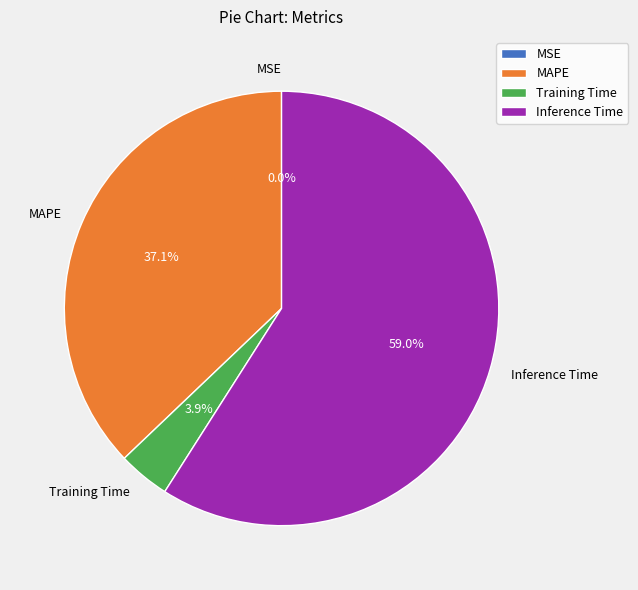

Which has a higher value, MAPE or Inference Time?

Inference Time